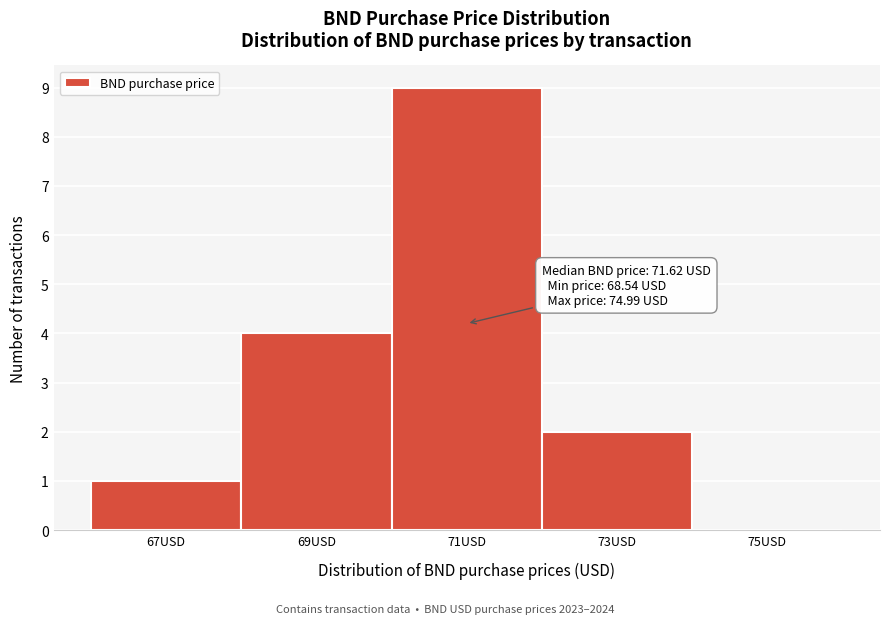

Reading left to right, transcribe all the data shown in this chart.

67USD=1	69USD=4	71USD=9	73USD=2	75USD=0